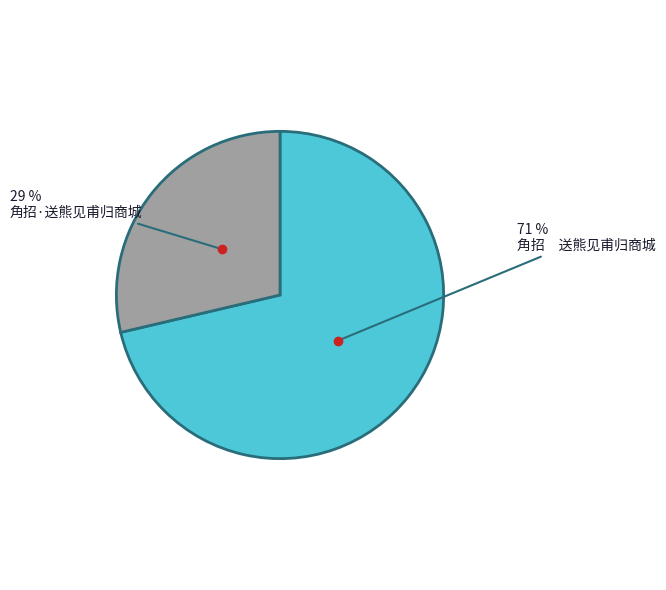

Is it true that 角招 送熊见甫归商城 is 71% of the pie?

True